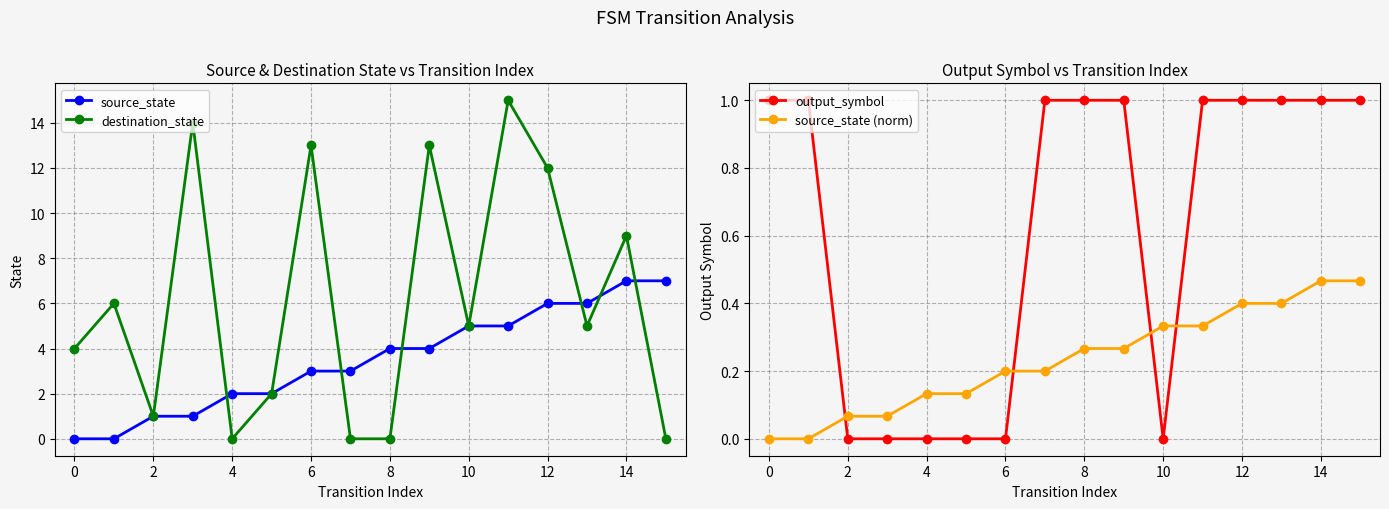

What is the value of the destination_state point at the 3rd from the left?

1.0